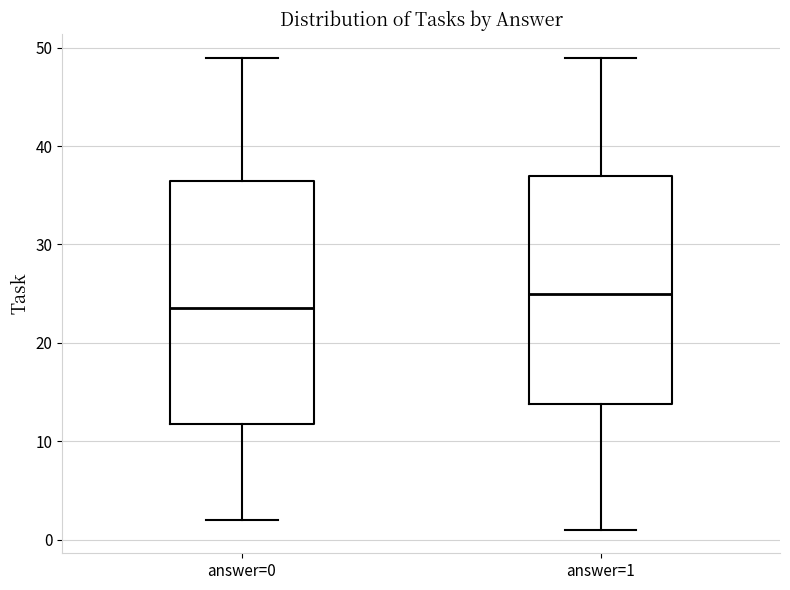

Reading left to right, read every box against the y-axis: the position of its median line, the range the box covers, and the ends of its whiskers. The values are not printed on the chart, so give them approximately, as read against the axis.

answer=0: median 24, box 12 to 37, whiskers 2 to 49
answer=1: median 25, box 14 to 37, whiskers 1 to 49